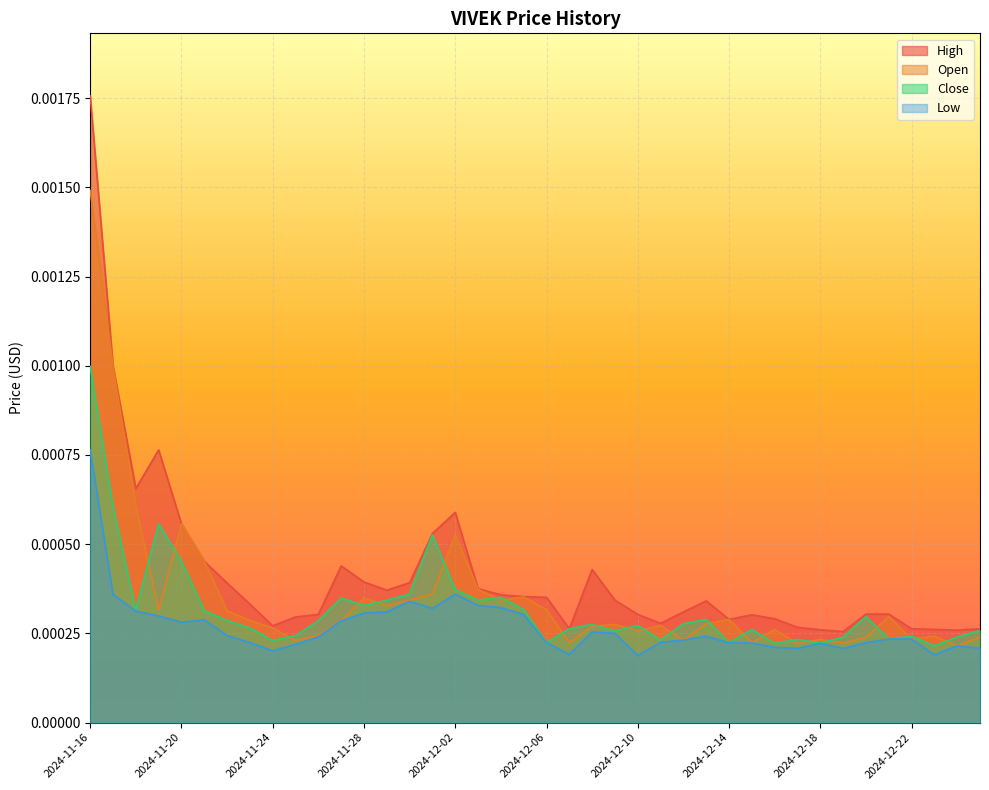

True or false: VIVEK_HIGH_PRICE_USD has a value of 0.0 at 2024-11-21.

False